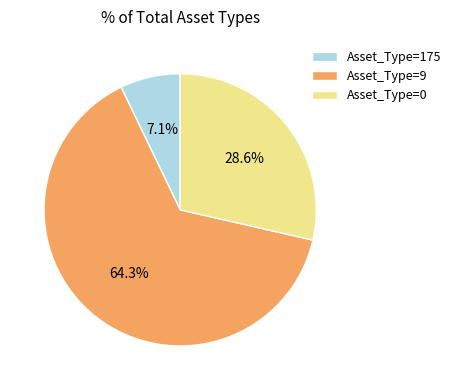

How many segments does this pie chart have?

3